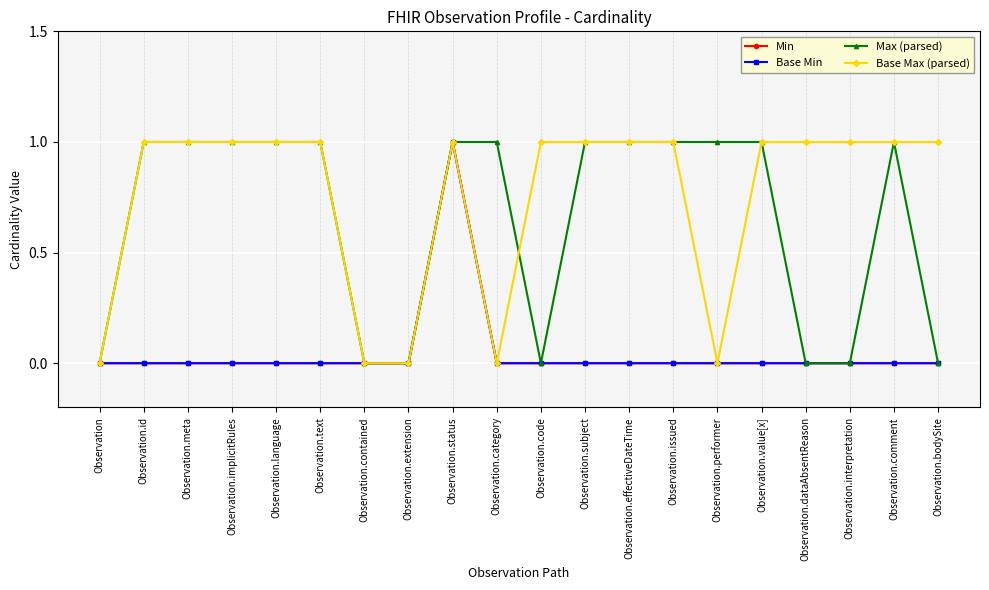

What position from the right is Observation.id?

19